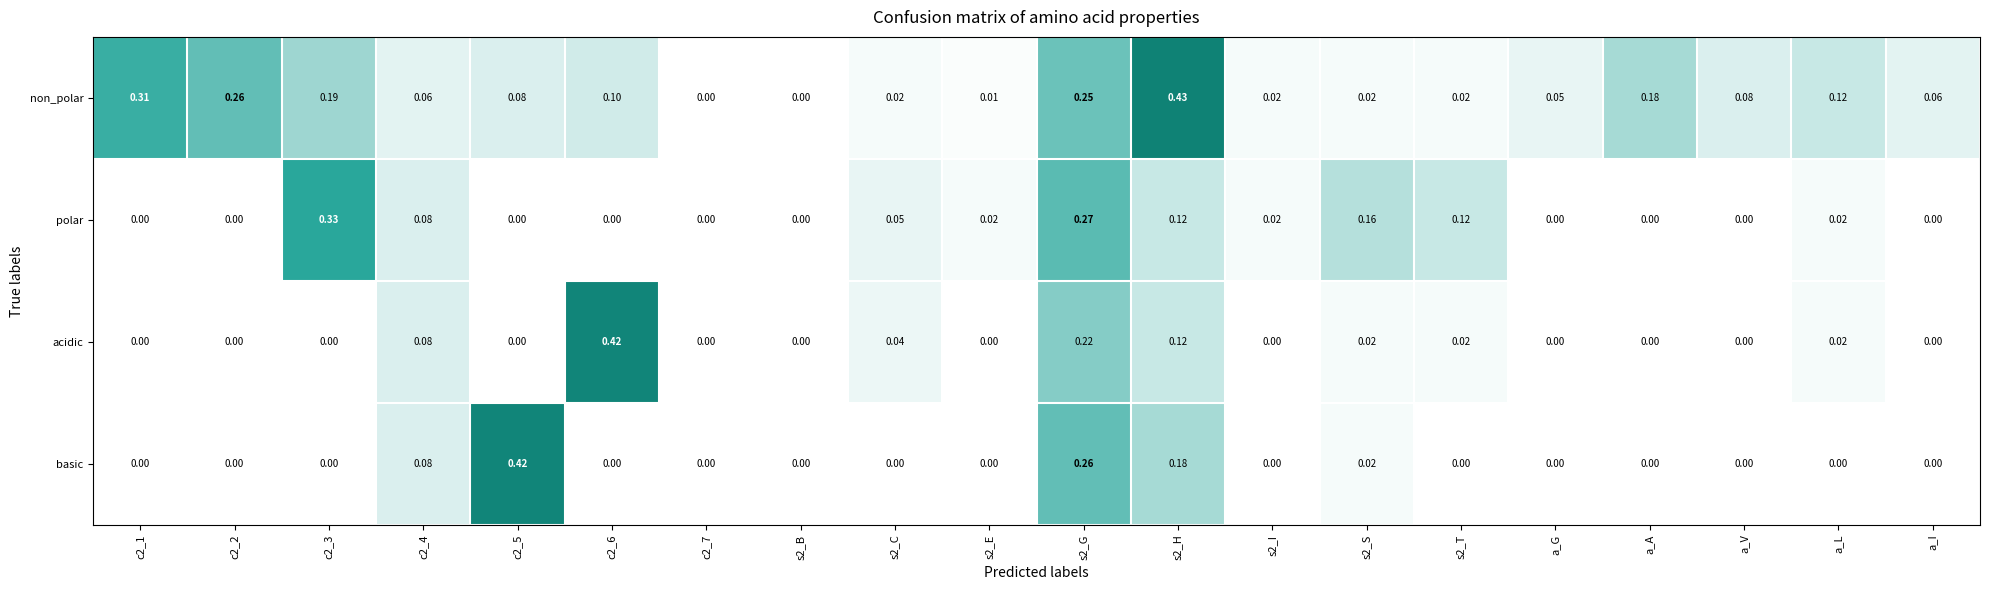

Which series has the largest total across all categories?

non_polar